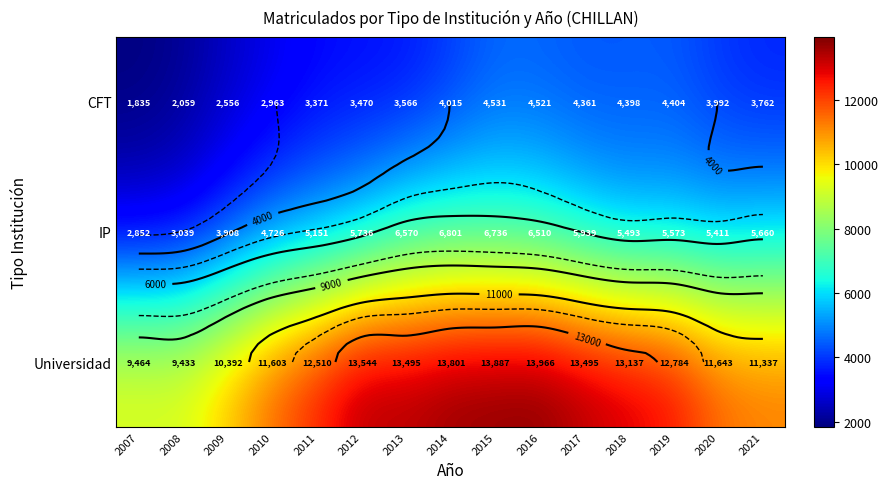

Where does the CFT series first go above 3762?

2014